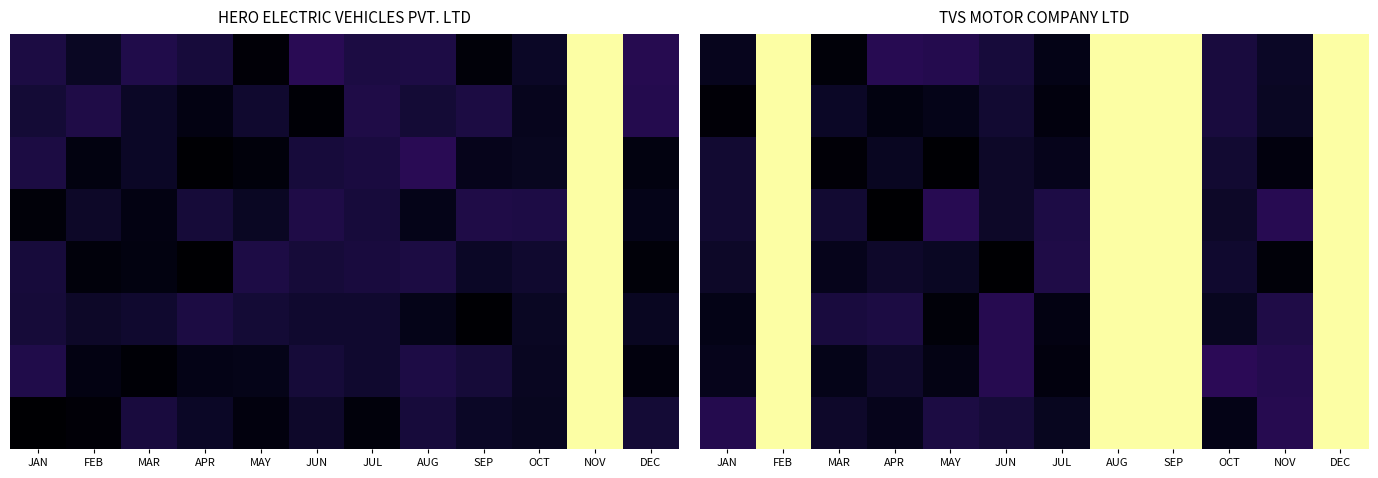

What is the difference between the highest and lowest values at OCT?

0.1